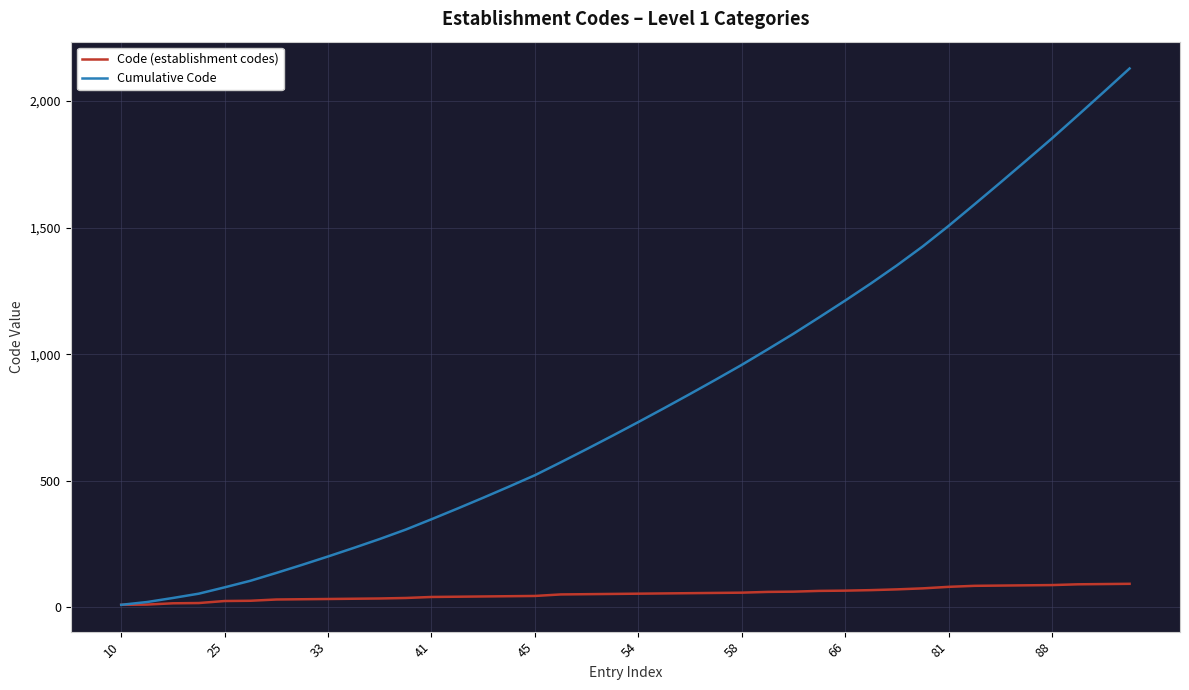

Which series has the largest range (max minus min)?

Cumulative Code